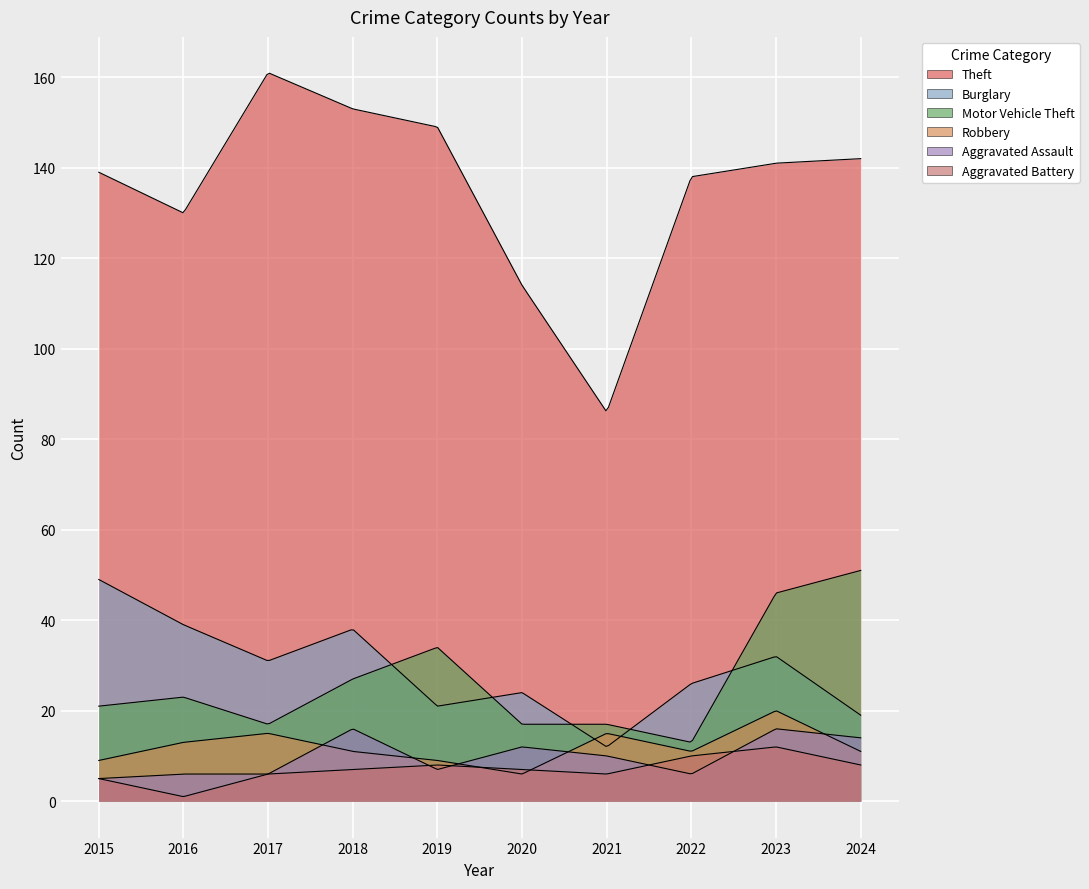

Is the value of Aggravated Battery at 2018 greater than the value of Theft at 2024?

No